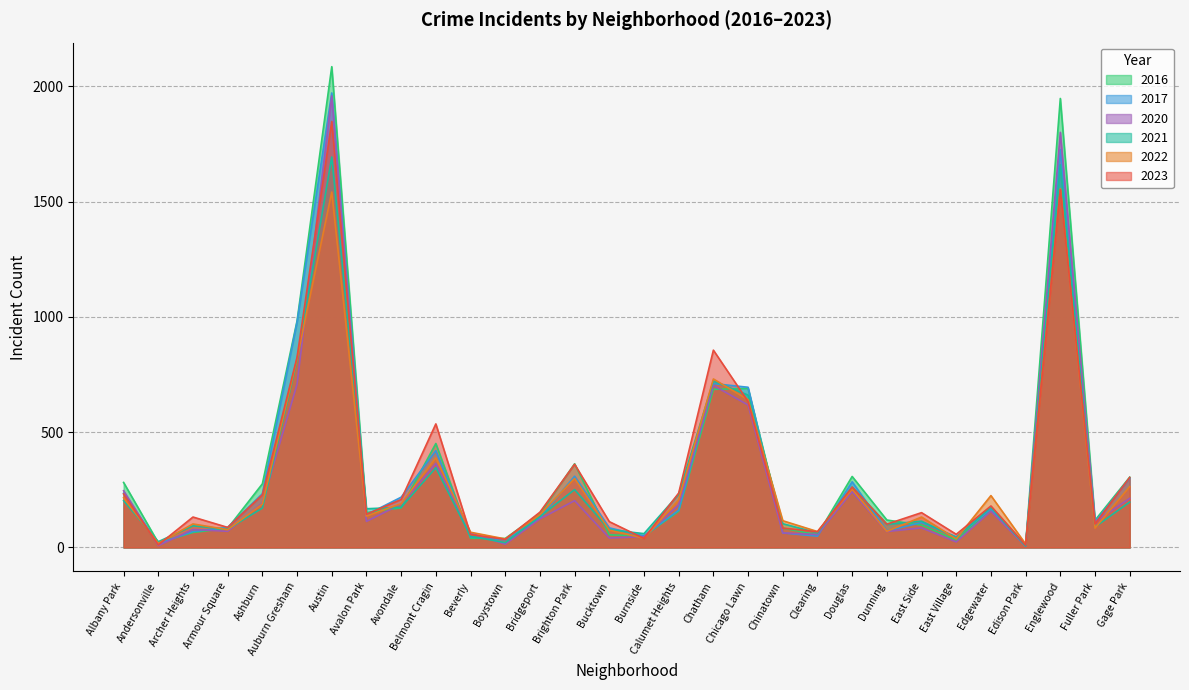

What is the difference between the 2021 values at Austin and Ashburn?

1523